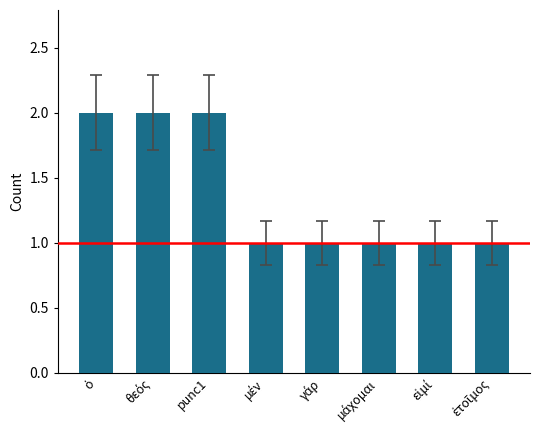

What is the difference between the maximum and minimum values?

1